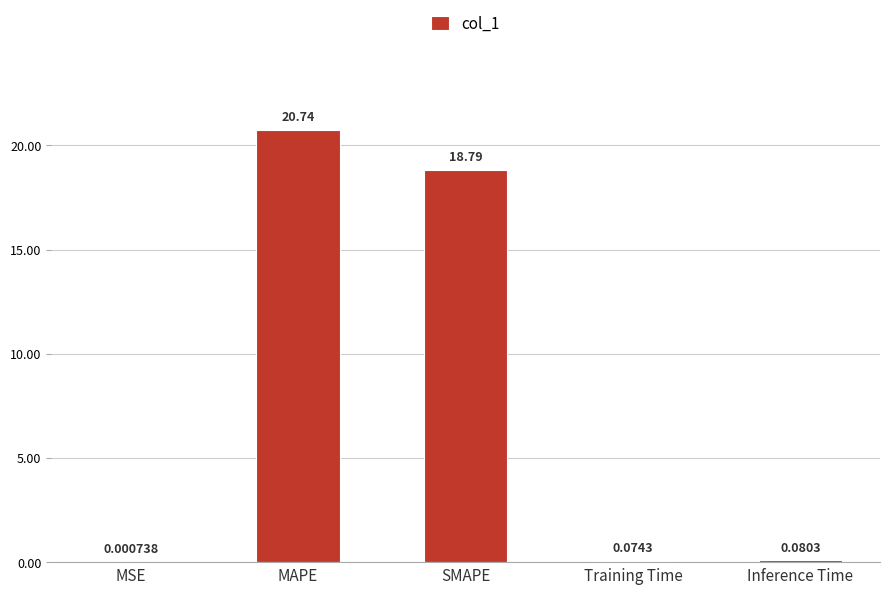

At which label is the value closest to 10?

SMAPE